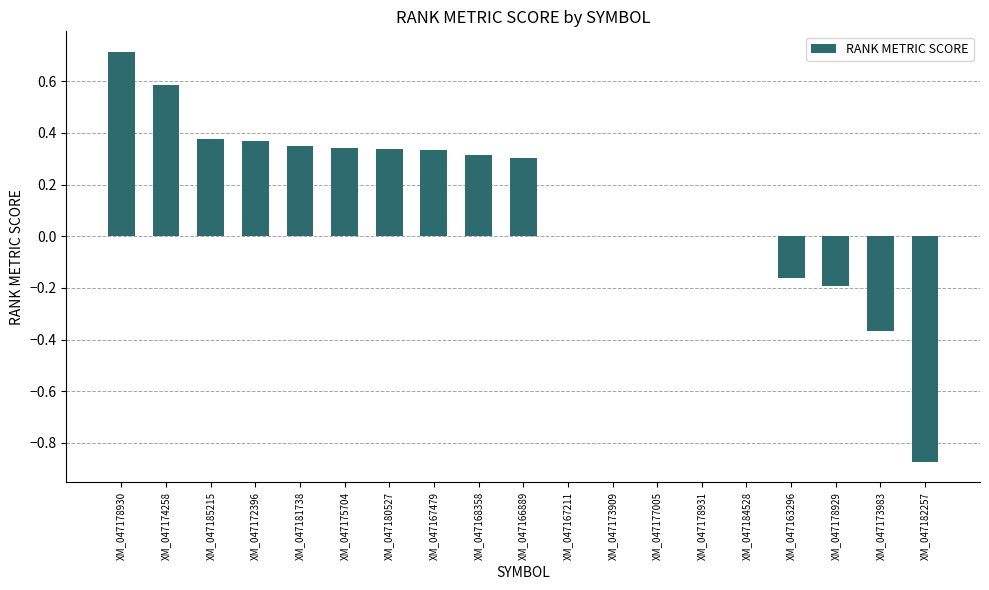

What is the greatest value displayed?

0.7